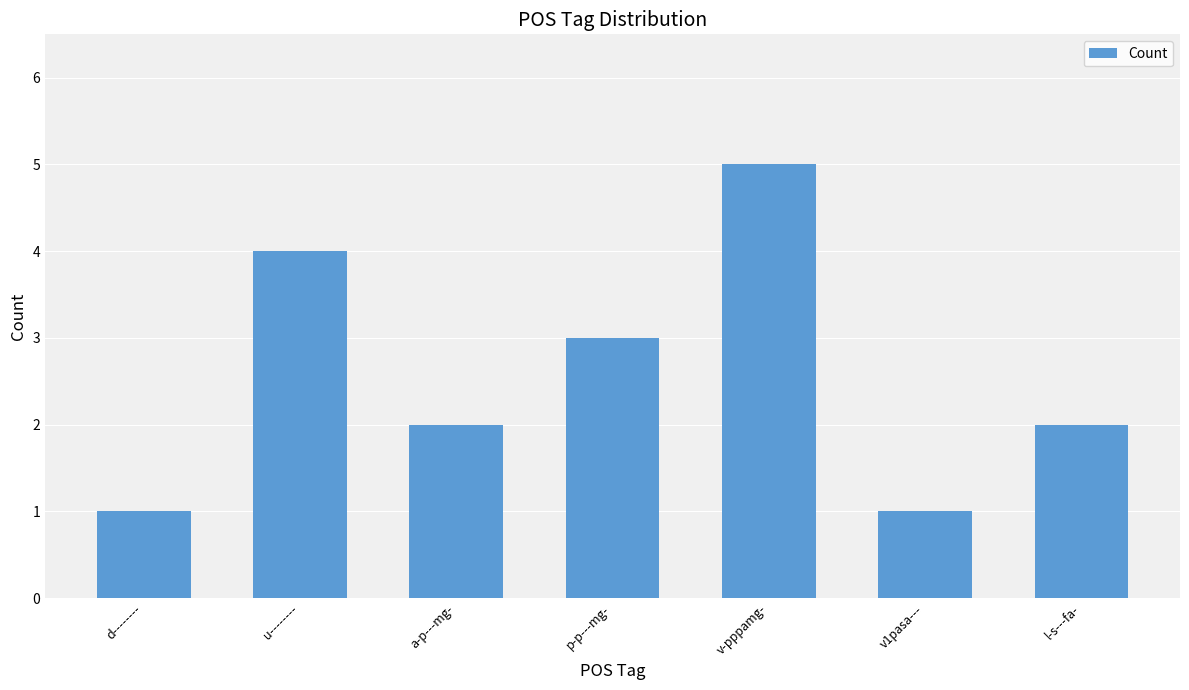

What is the value of the 7th bar from the left?

2